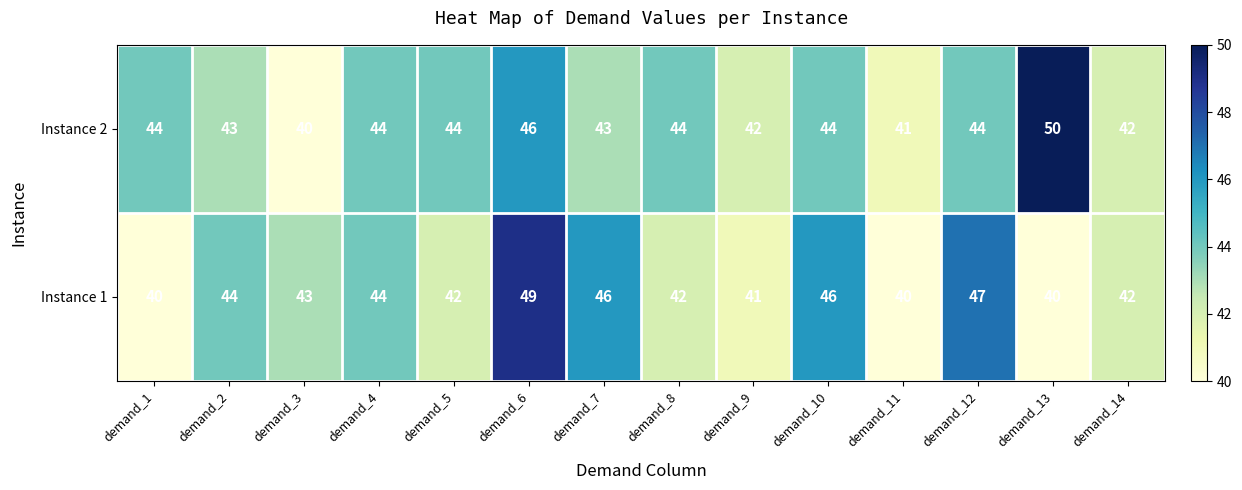

What is the total value across all series at demand_4?

88